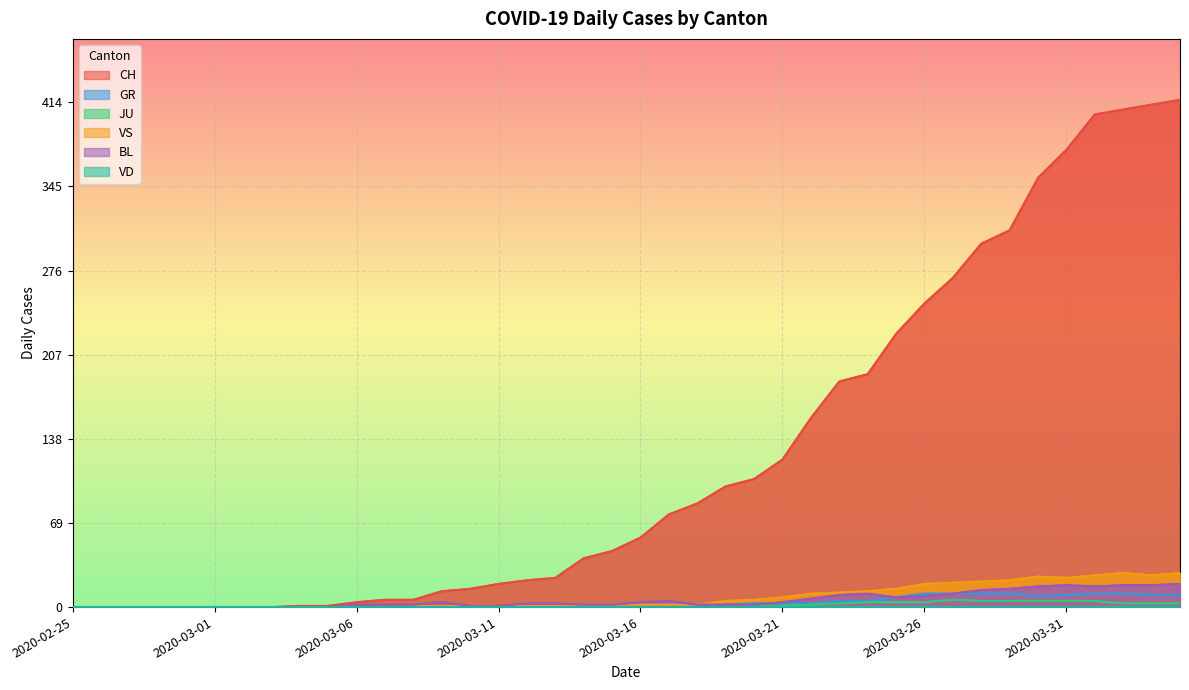

The JU series shows 0 at 2020-03-06. True or false?

True